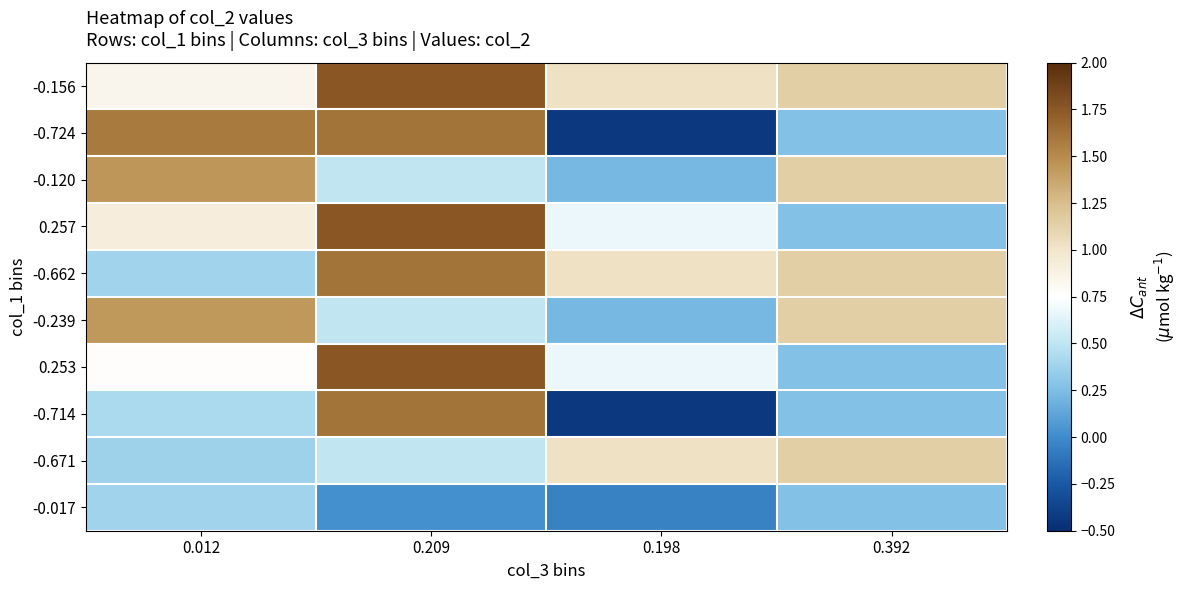

Reading left to right, what are all the values shown in this chart?

-0.156: 0.012=0.8	0.209=1.8	0.198=1.0	0.392=1.1
-0.724: 0.012=1.6	0.209=1.6	0.198=-0.4	0.392=0.3
-0.120: 0.012=1.5	0.209=0.5	0.198=0.2	0.392=1.1
0.257: 0.012=0.9	0.209=1.8	0.198=0.7	0.392=0.3
-0.662: 0.012=0.4	0.209=1.6	0.198=1.0	0.392=1.1
-0.239: 0.012=1.4	0.209=0.5	0.198=0.2	0.392=1.1
0.253: 0.012=0.8	0.209=1.8	0.198=0.7	0.392=0.3
-0.714: 0.012=0.4	0.209=1.6	0.198=-0.4	0.392=0.3
-0.671: 0.012=0.4	0.209=0.5	0.198=1.0	0.392=1.1
-0.017: 0.012=0.4	0.209=0.0	0.198=-0.0	0.392=0.3